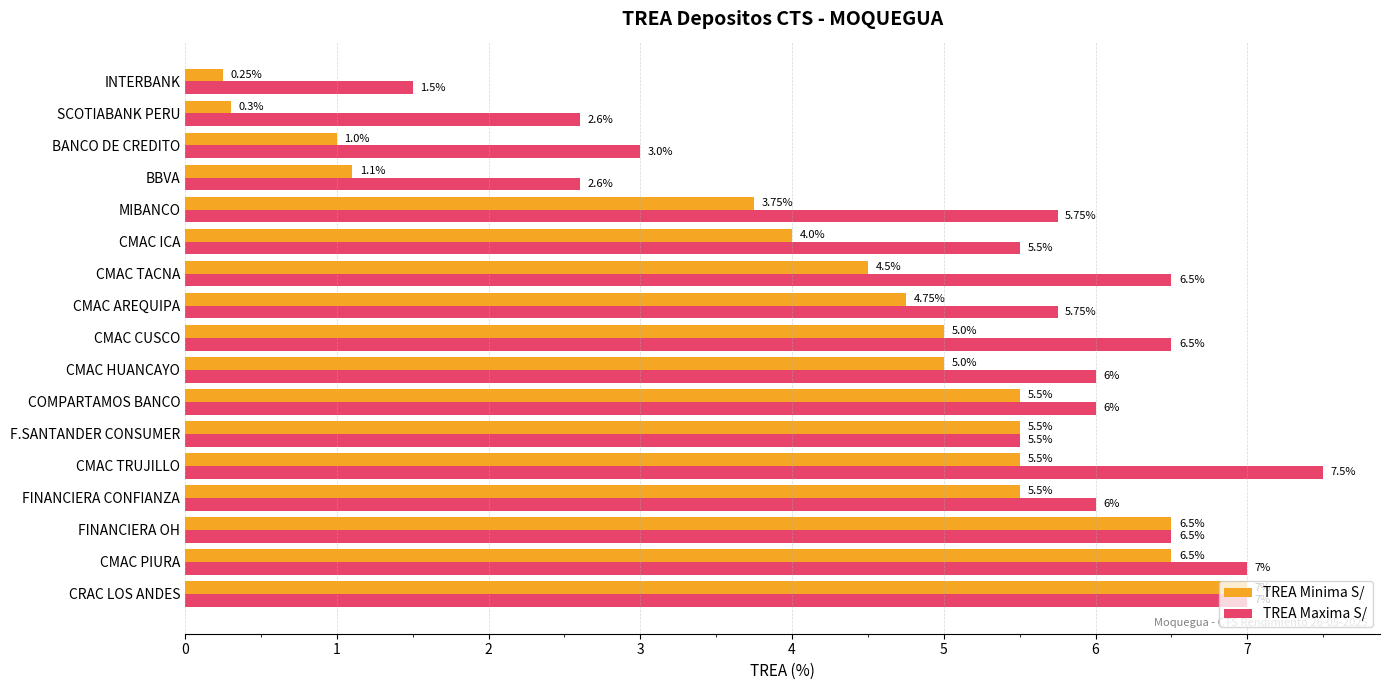

At which label is TREA Minima S/ closest to 3?

MIBANCO